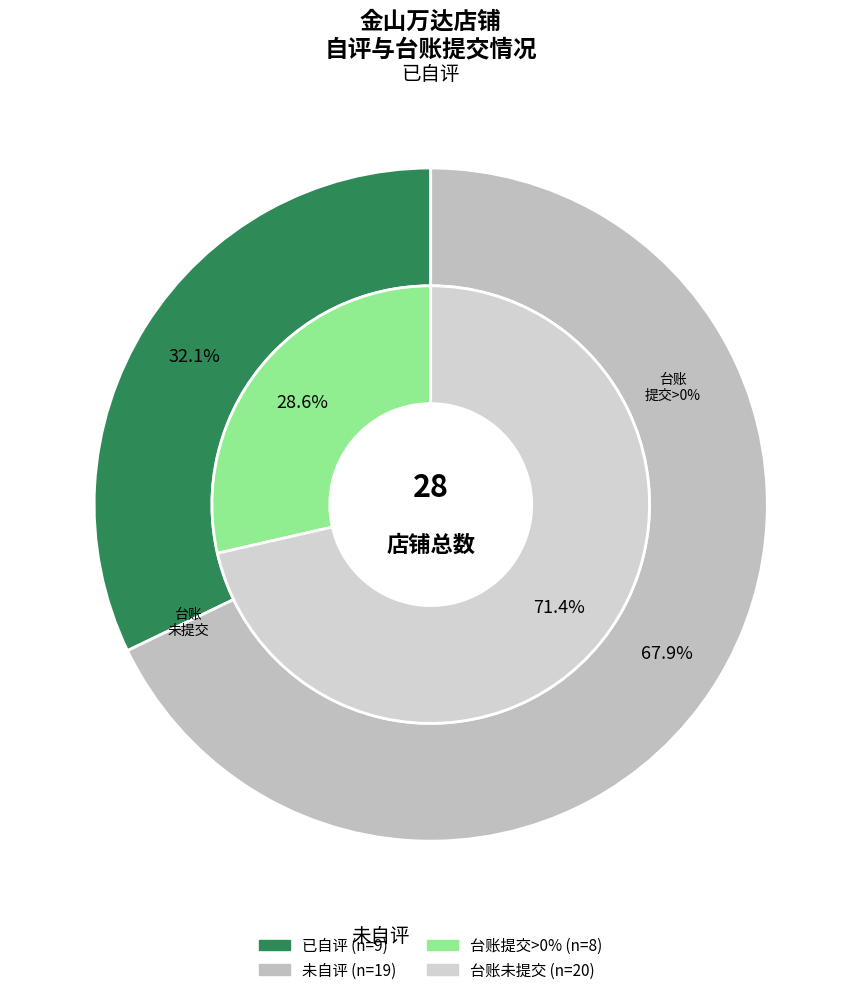

True or false: 已自评 accounts for 30% of the total.

True